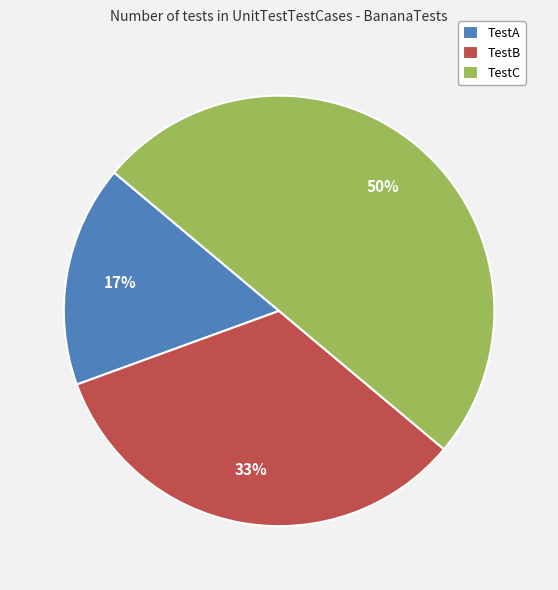

To the nearest percent, what is the difference between the TestC and TestA slice percentages?

33%